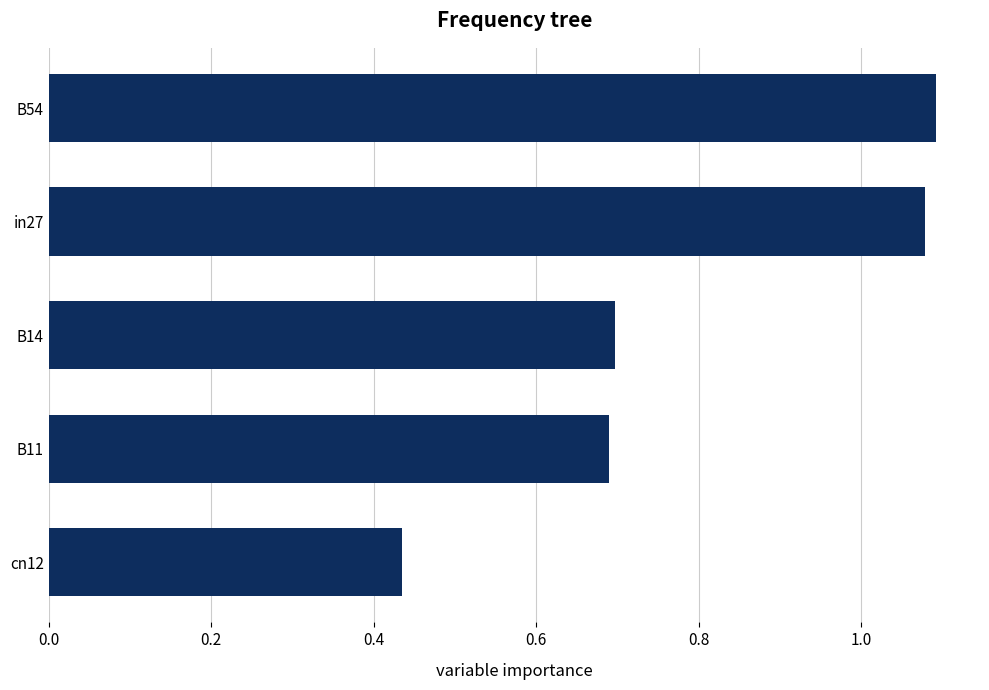

Are the bars grouped side by side (vs. stacked)?

No